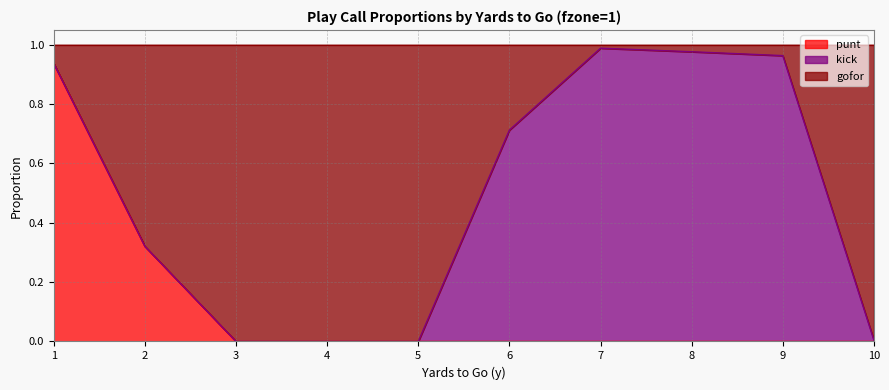

Where is punt nearest to the value 0?

3